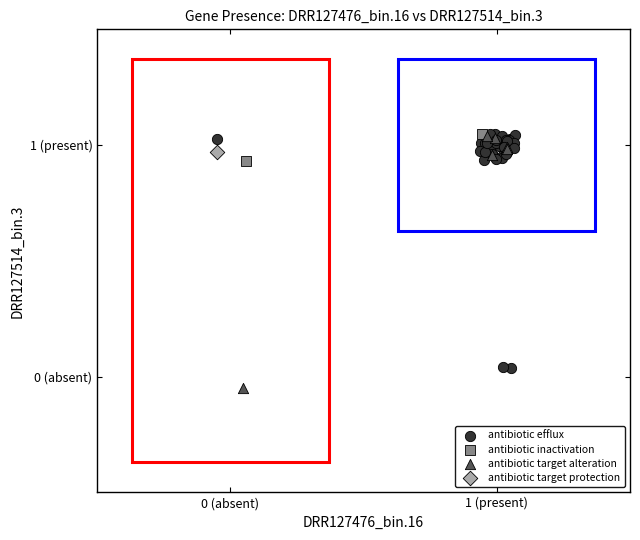

Which series reaches the minimum Y coordinate?

antibiotic target alteration